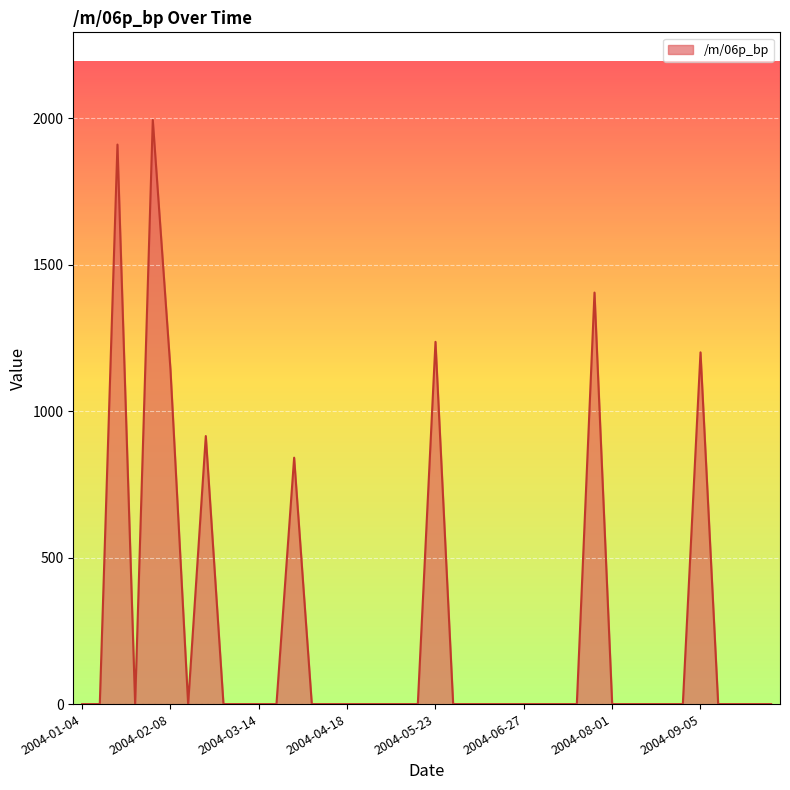

Reading left to right, extract all data points from this chart.

0.0	0.0	1909.6	0.0	1993.7	1142.1	0.0	914.8	0.0	0.0	0.0	0.0	841.0	0.0	0.0	0.0	0.0	0.0	0.0	0.0	1236.4	0.0	0.0	0.0	0.0	0.0	0.0	0.0	0.0	1404.5	0.0	0.0	0.0	0.0	0.0	1200.5	0.0	0.0	0.0	0.0